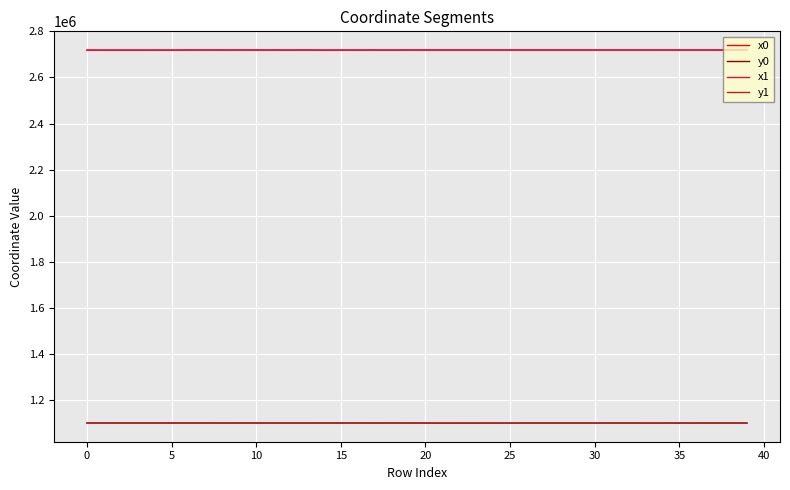

What are all the series names shown in the legend?

x0, y0, x1, y1